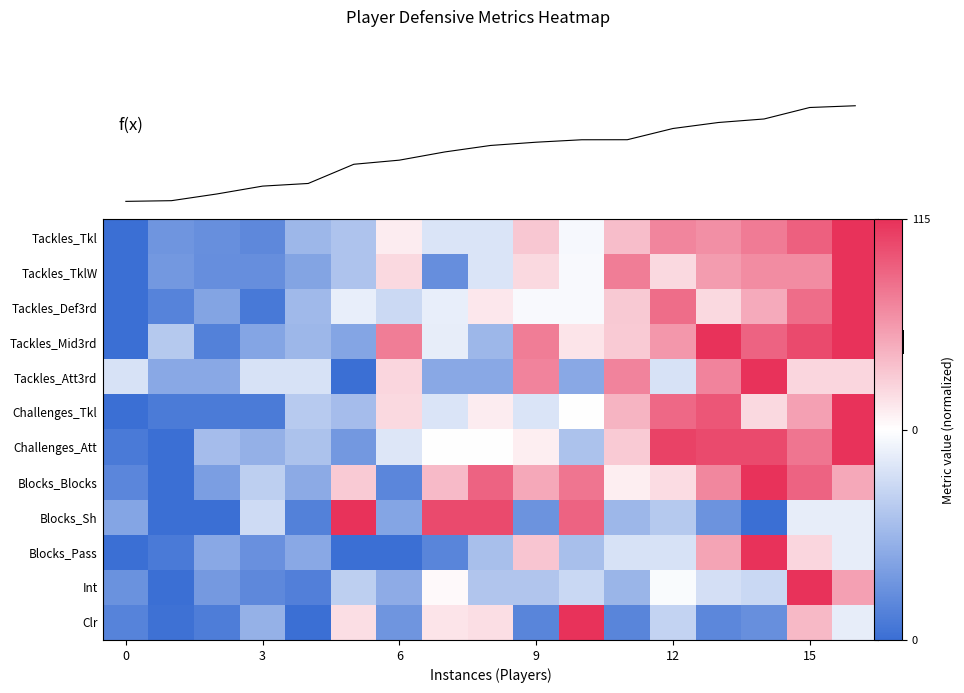

What is the difference between the maximum and minimum values in the row_3 series?

2.0